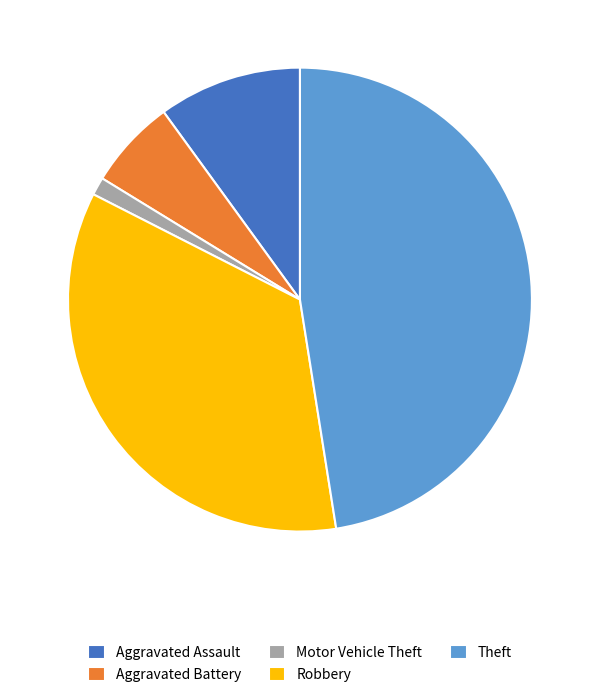

What is the smallest slice in the pie chart?

Motor Vehicle Theft